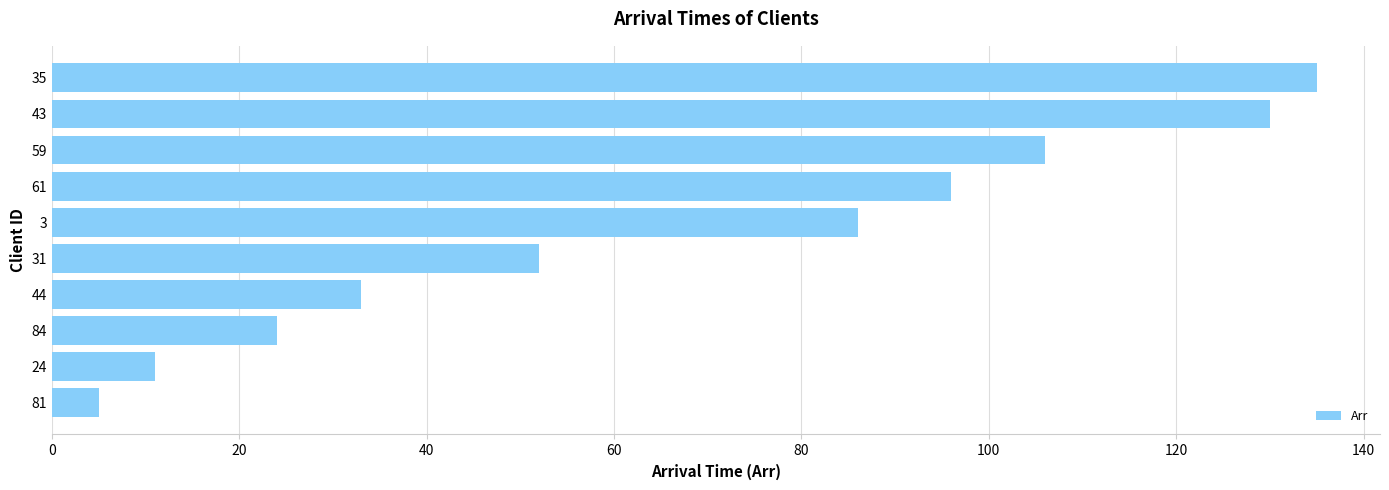

The value at 59 is 106. True or false?

True